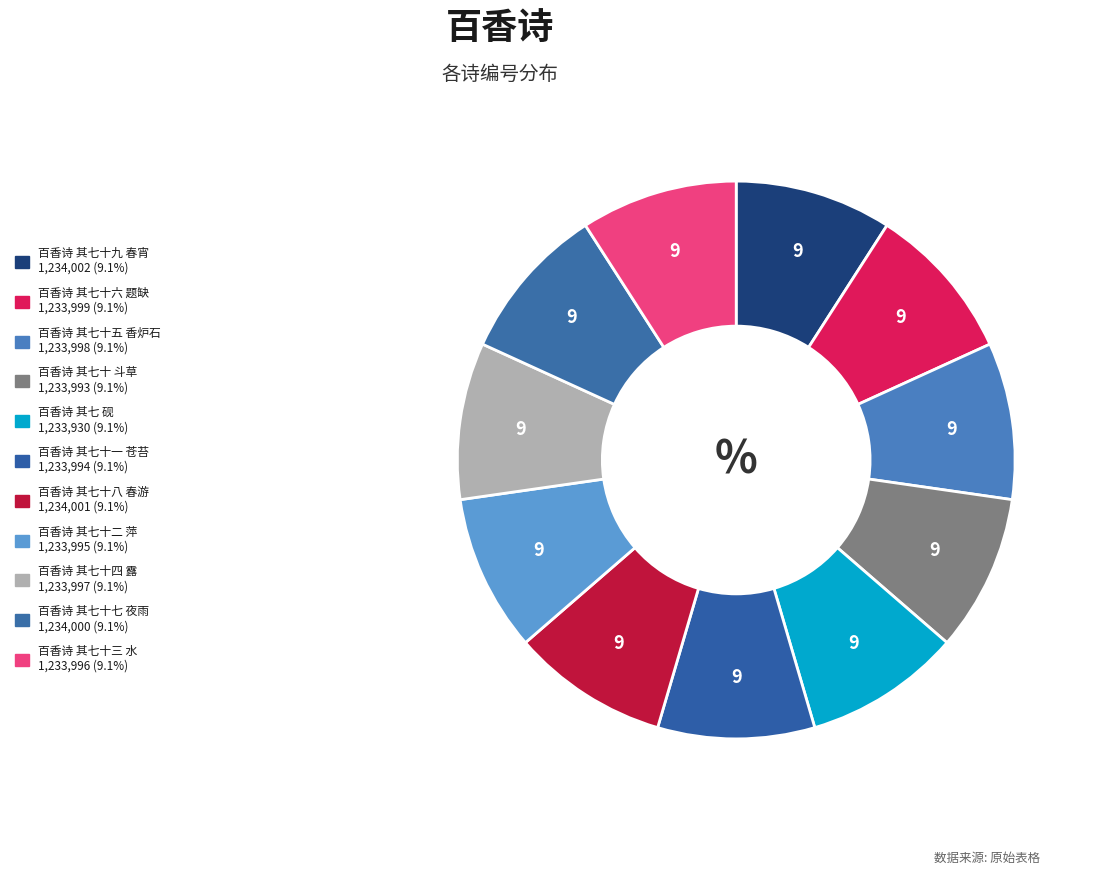

How many slices are in this pie chart?

11